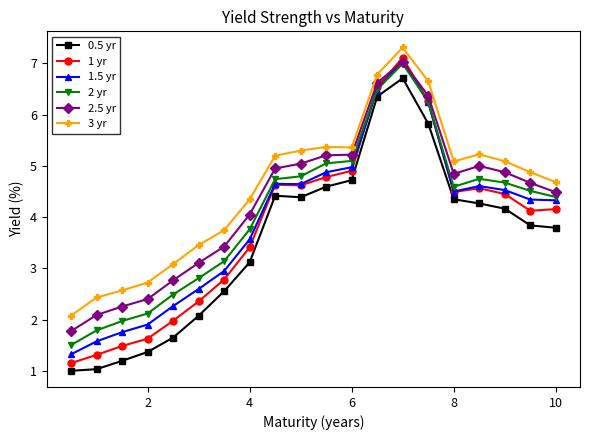

What is the minimum value shown in the chart?

1.0